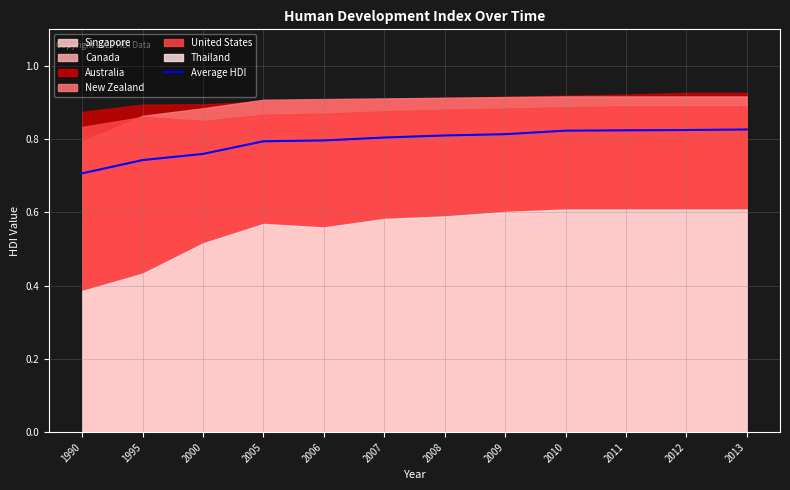

Reading left to right, transcribe all the data shown in this chart.

1990=0.7	1995=0.7	2000=0.8	2005=0.8	2006=0.8	2007=0.8	2008=0.8	2009=0.8	2010=0.8	2011=0.8	2012=0.8	2013=0.8